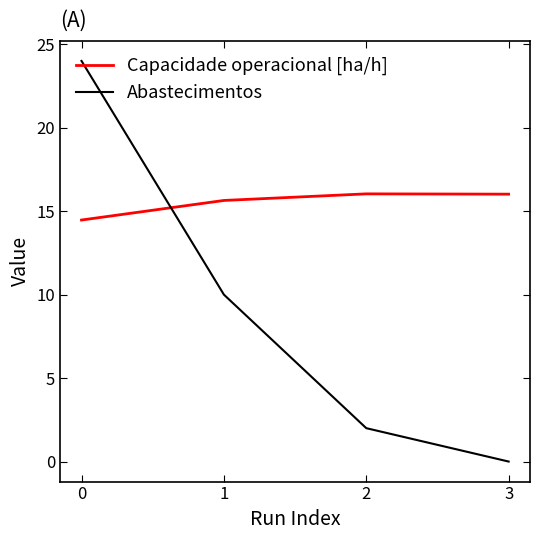

How many values in Abastecimentos are above zero?

3